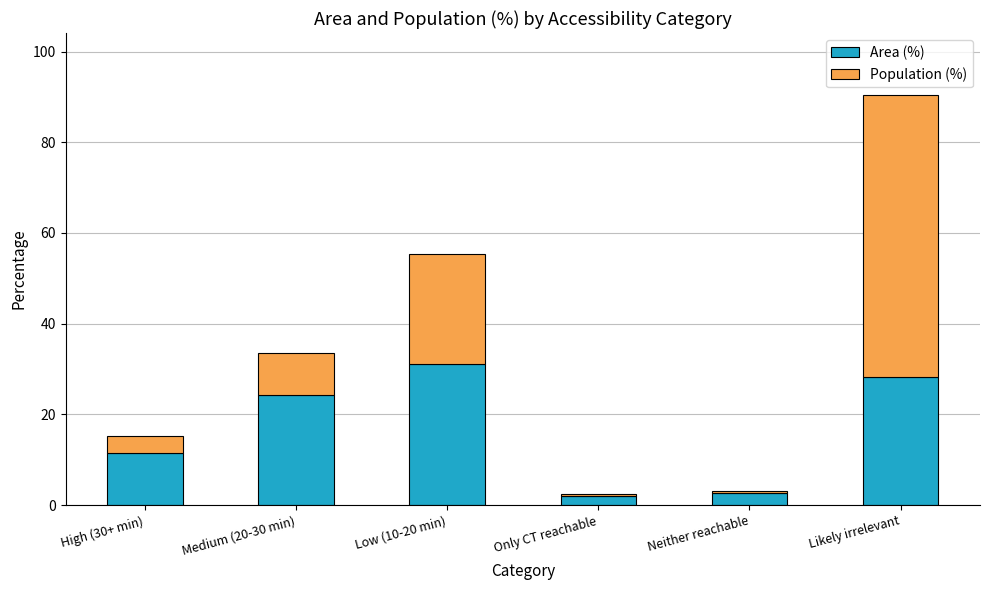

How many values in the Area (%) series exceed 24?

3